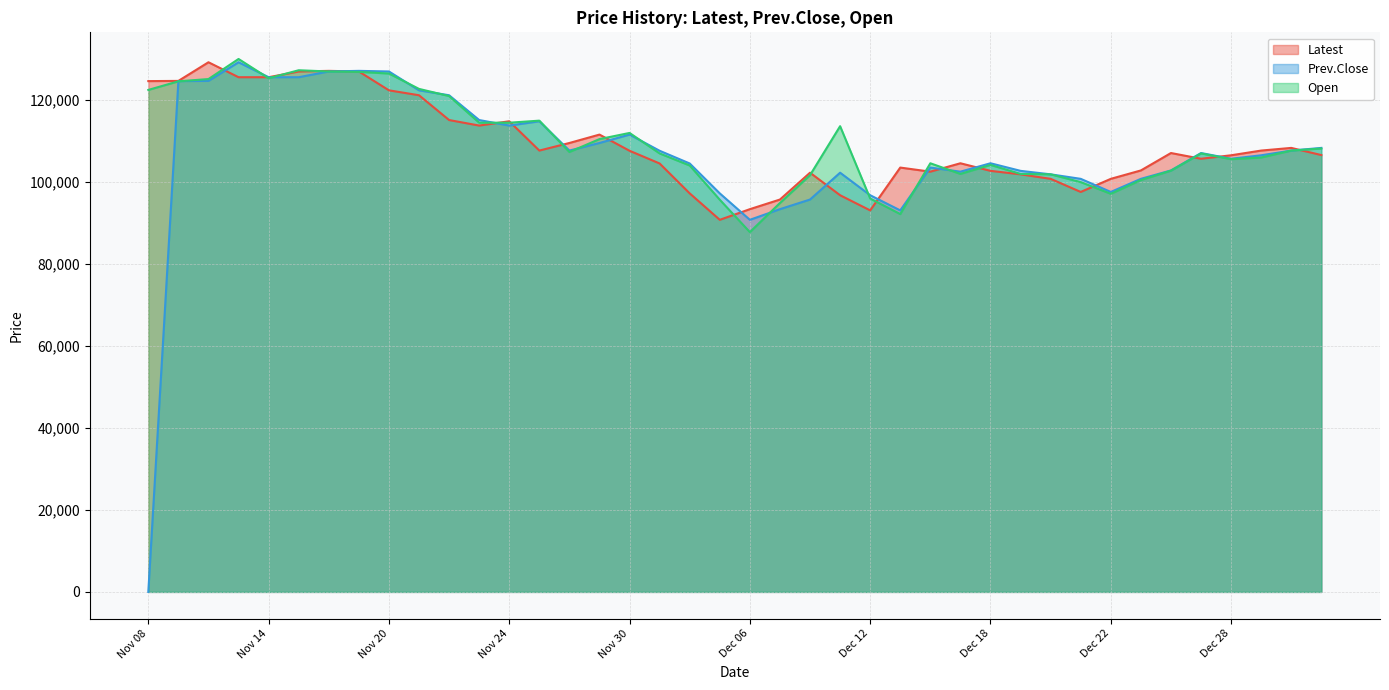

Rank the categories by Prev.Close value from lowest to highest.

Nov 08, Dec 06, Dec 13, Dec 07, Dec 08, Dec 12, Dec 05, Dec 22, Dec 21, Dec 25, Dec 20, Dec 11, Dec 15, Dec 19, Dec 26, Dec 14, Dec 04, Dec 18, Dec 28, Dec 29, Dec 27, Dec 01, Nov 28, Jan 02, Jan 03, Nov 29, Nov 30, Nov 24, Nov 27, Nov 23, Nov 22, Nov 21, Nov 09, Nov 10, Nov 14, Nov 15, Nov 16, Nov 20, Nov 17, Nov 13